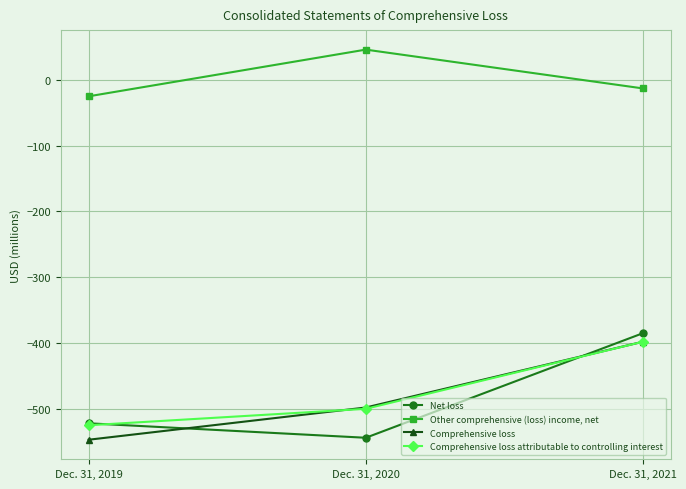

Where does the Comprehensive loss attributable to controlling interest series first go above -500?

Dec. 31, 2021